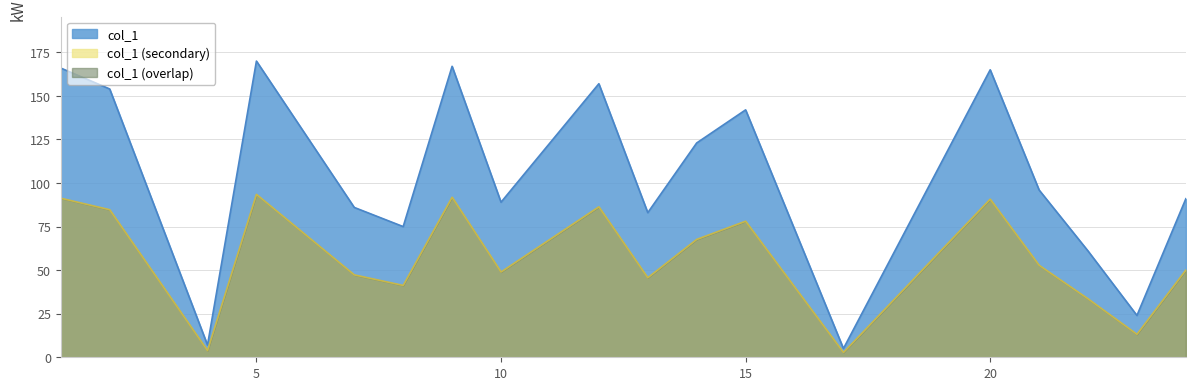

How many lines are shown in the chart?

2